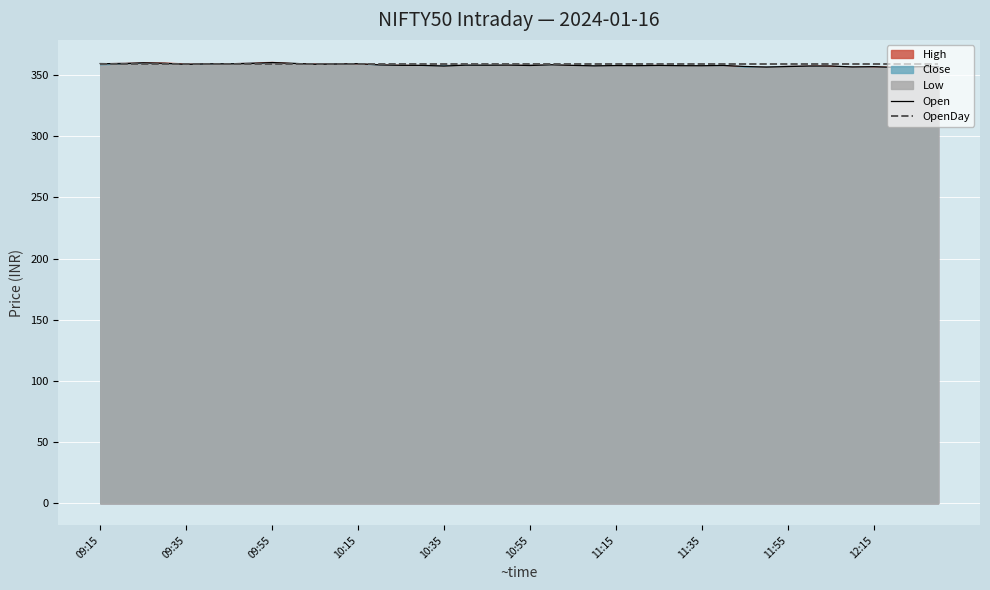

Is it true that OpenDay equals 211.4 at 11:35?

False